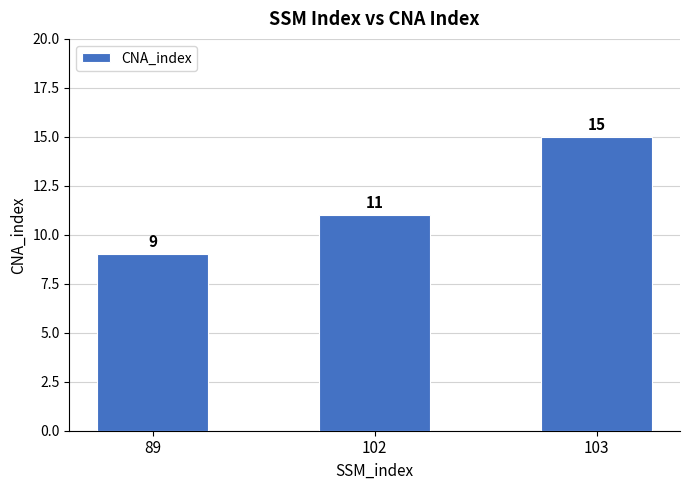

What is the ratio of the value at 89 to the value at 102?

0.8